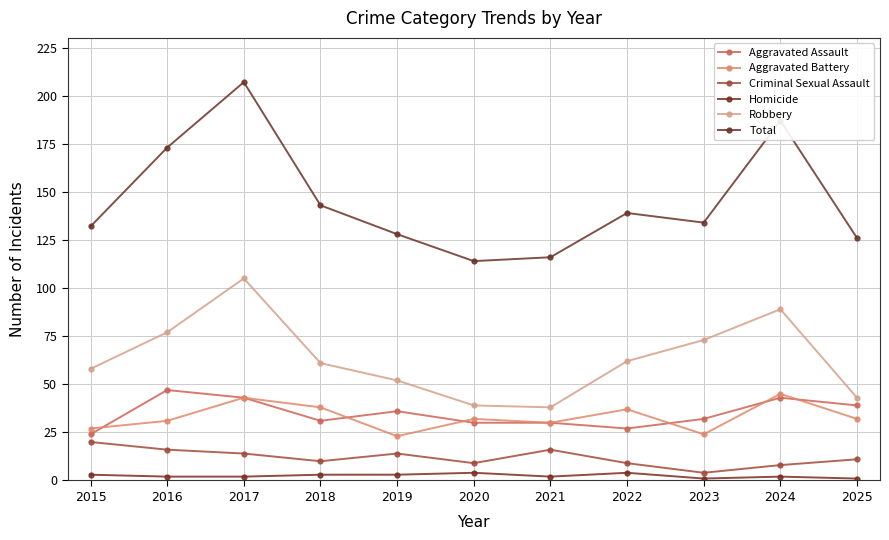

How many interior local valleys does the Aggravated Battery series have?

3